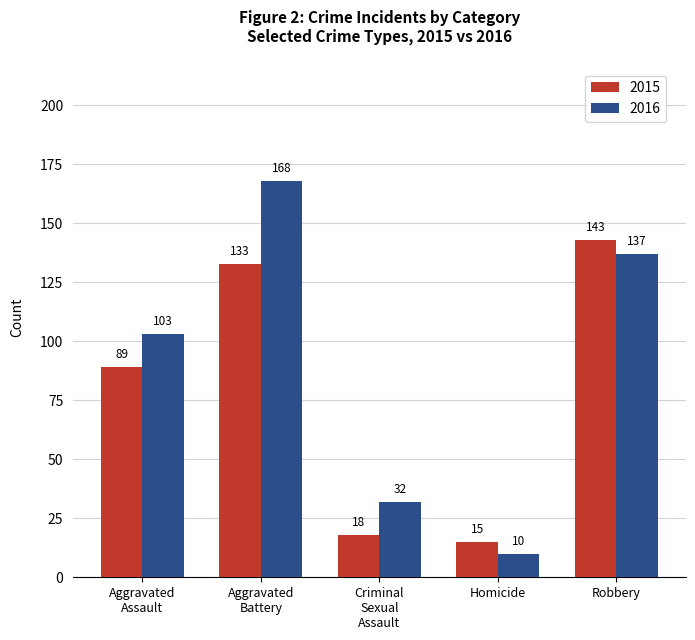

What is the label of the 5th bar from the right?

Aggravated
Assault